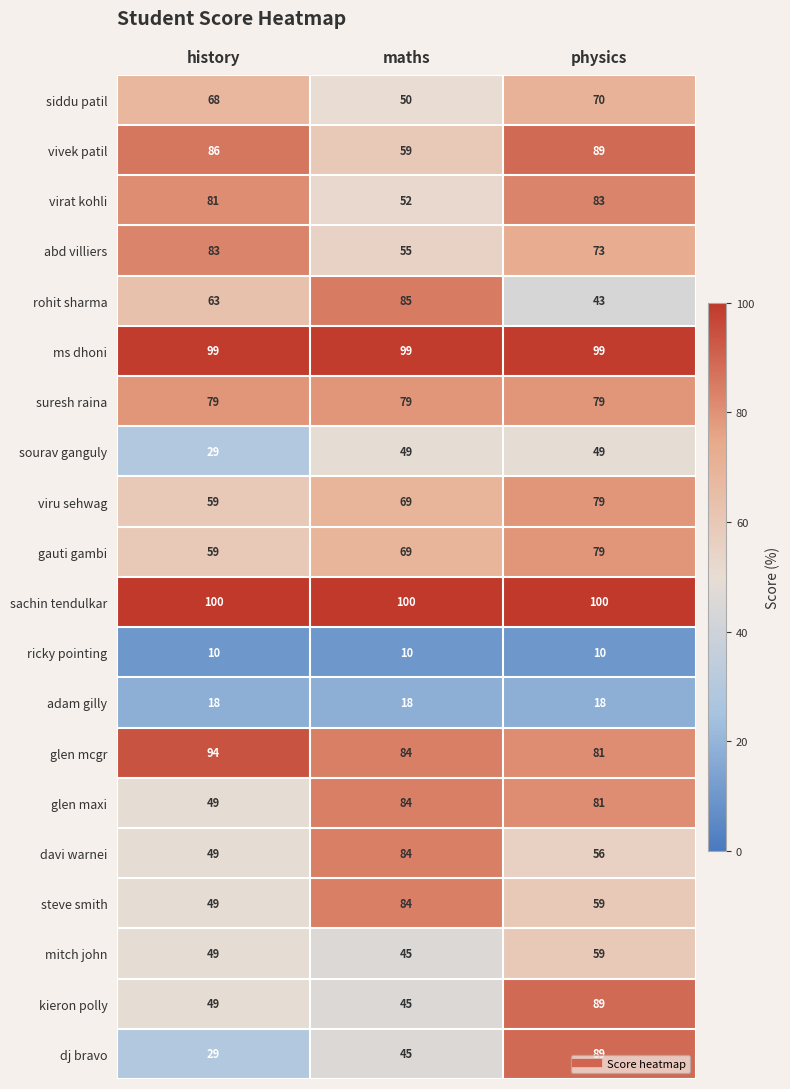

Count the number of data series in this chart.

20